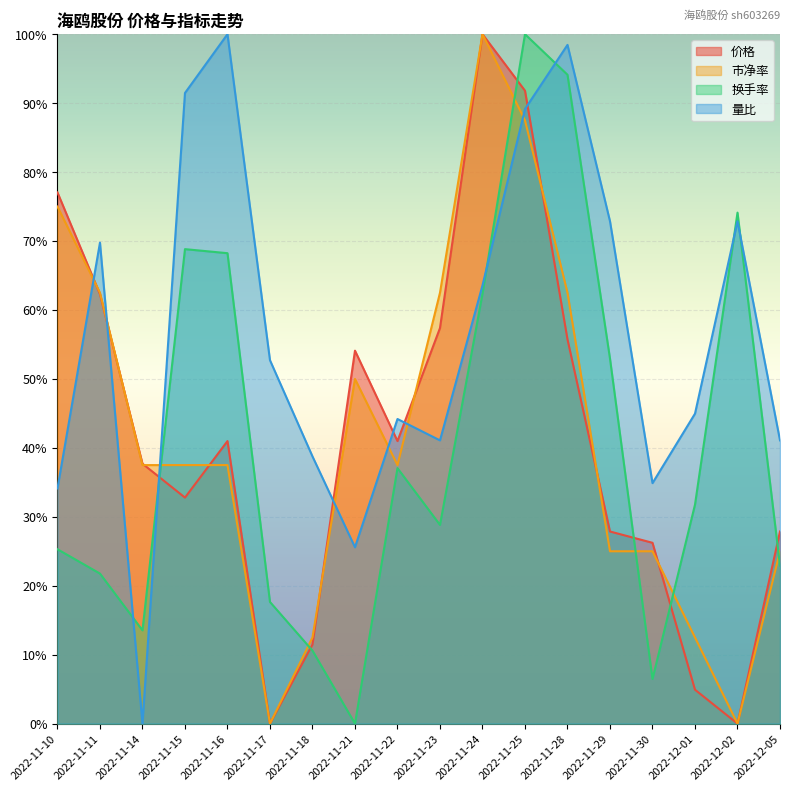

What are all the series names shown in the legend?

价格, 市净率, 换手率, 量比